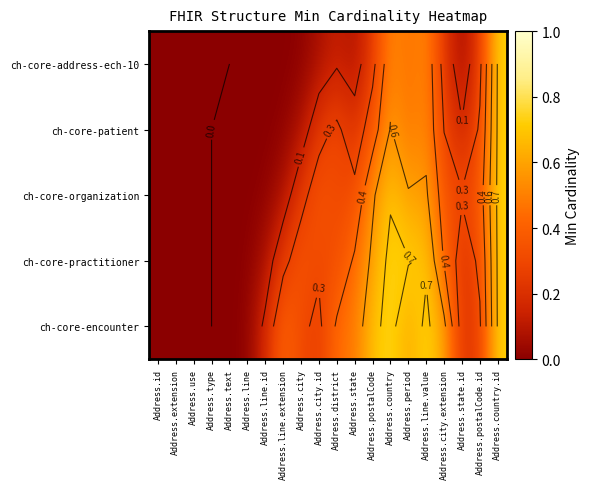

What is the average value of the ch-core-organization series?

0.3